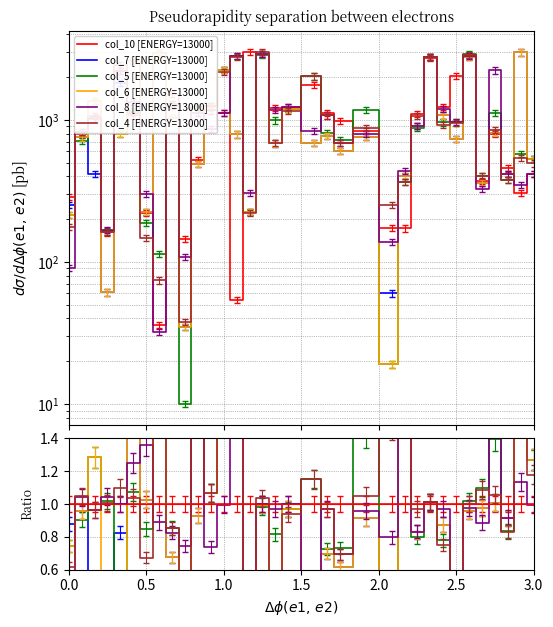

What is the value of the col_4 [ENERGY=13000] point at the 34th from the left?

1.2